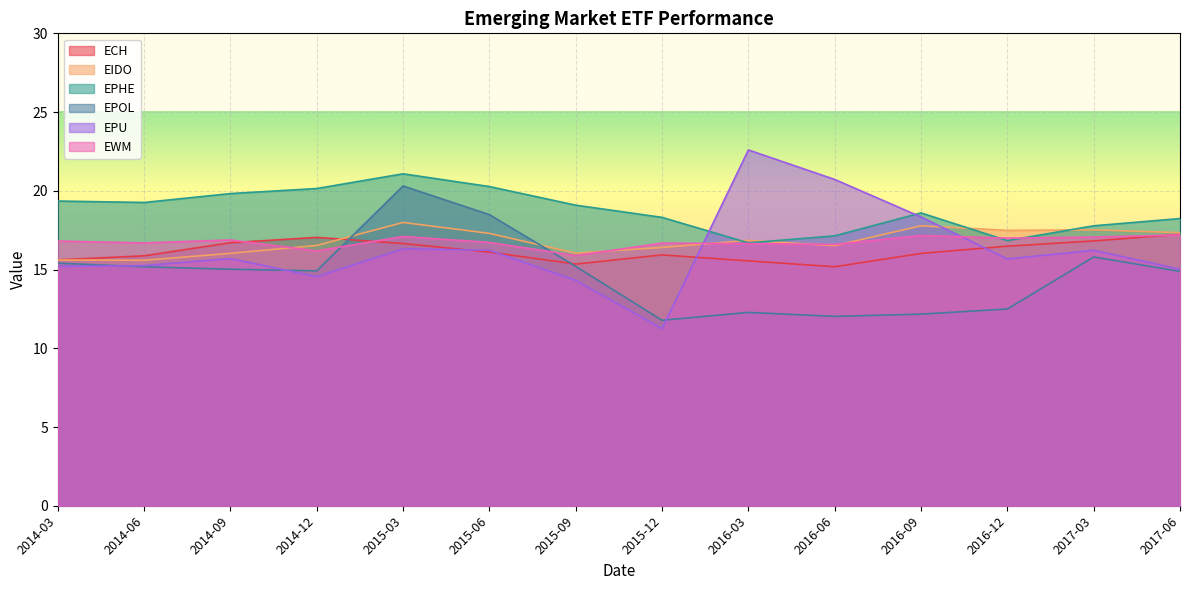

What is the label of the 14th point from the right?

2014-03